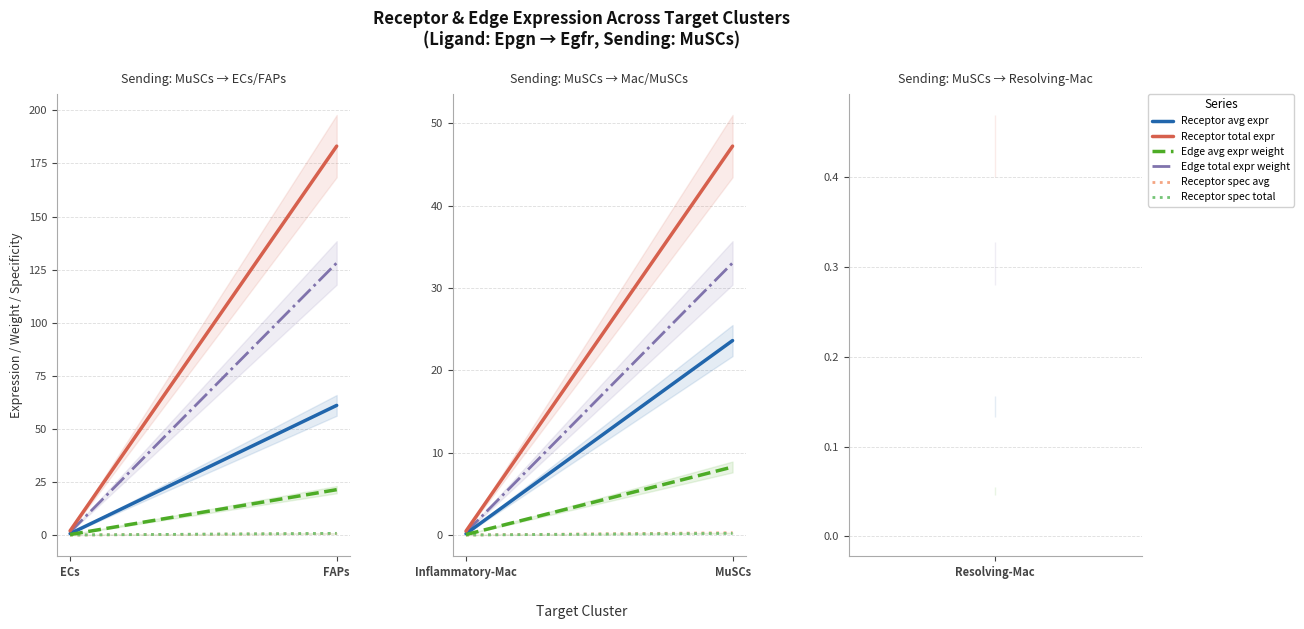

How many lines are shown in the chart?

6